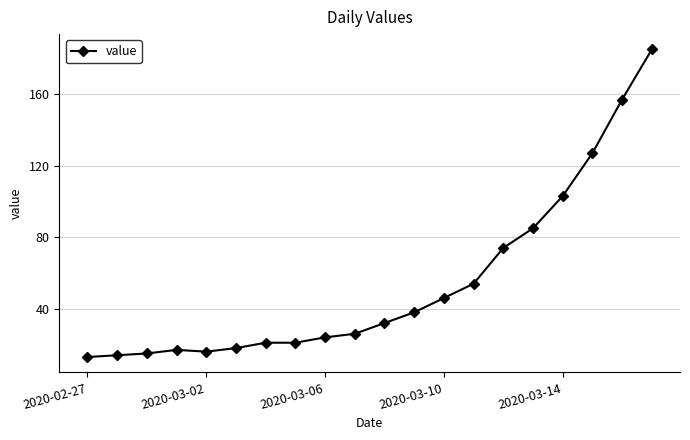

What is the value of the 6th point from the left?

18